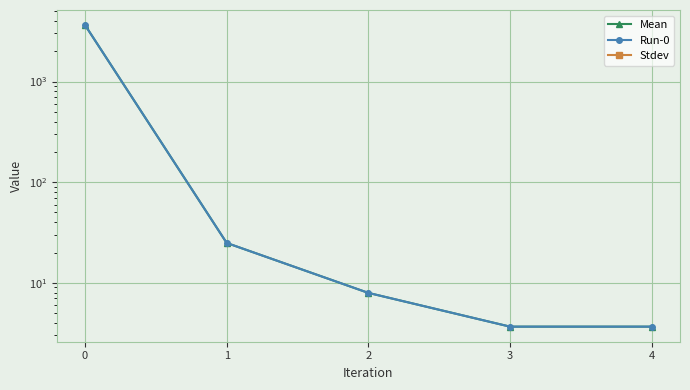

List the labels in order of Run-0 value, largest first.

0, 1, 2, 3, 4